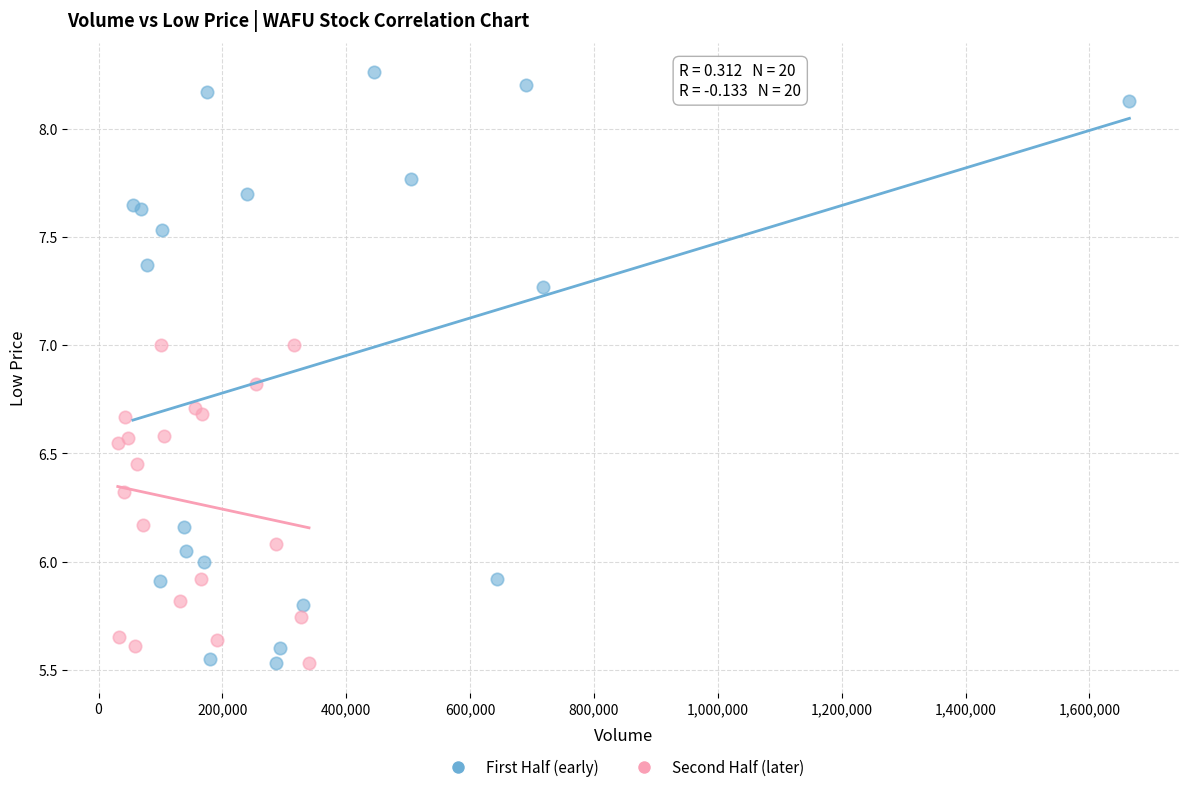

Which series has the widest spread of Y values?

First Half (early)